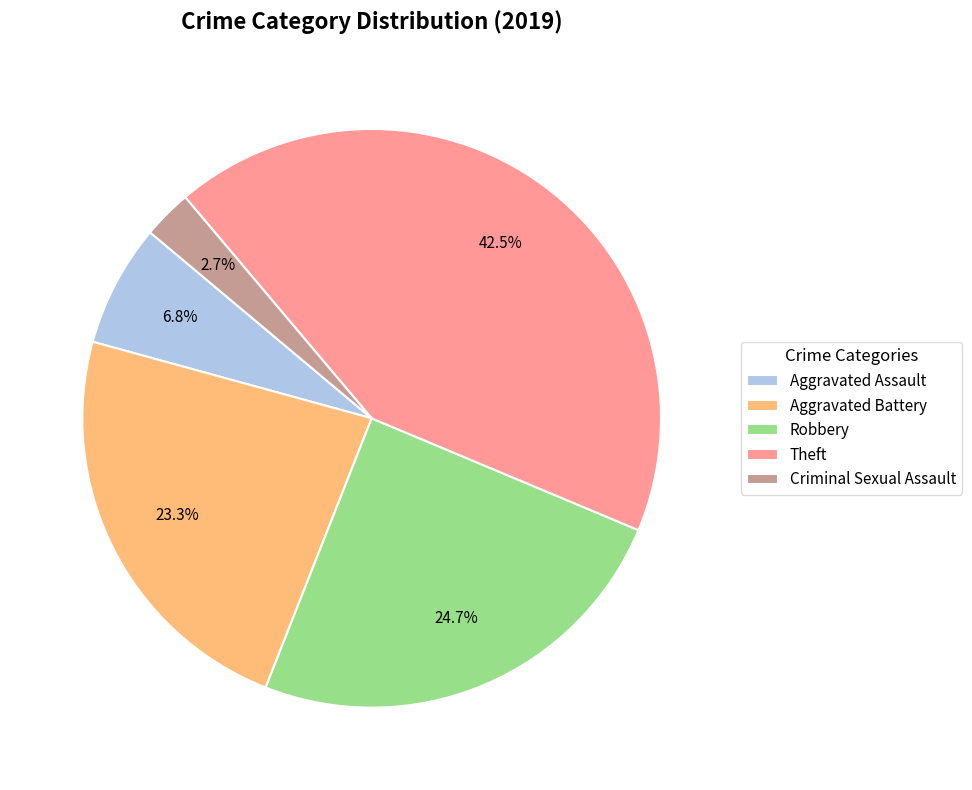

To the nearest percent, what is the average slice percentage?

20%